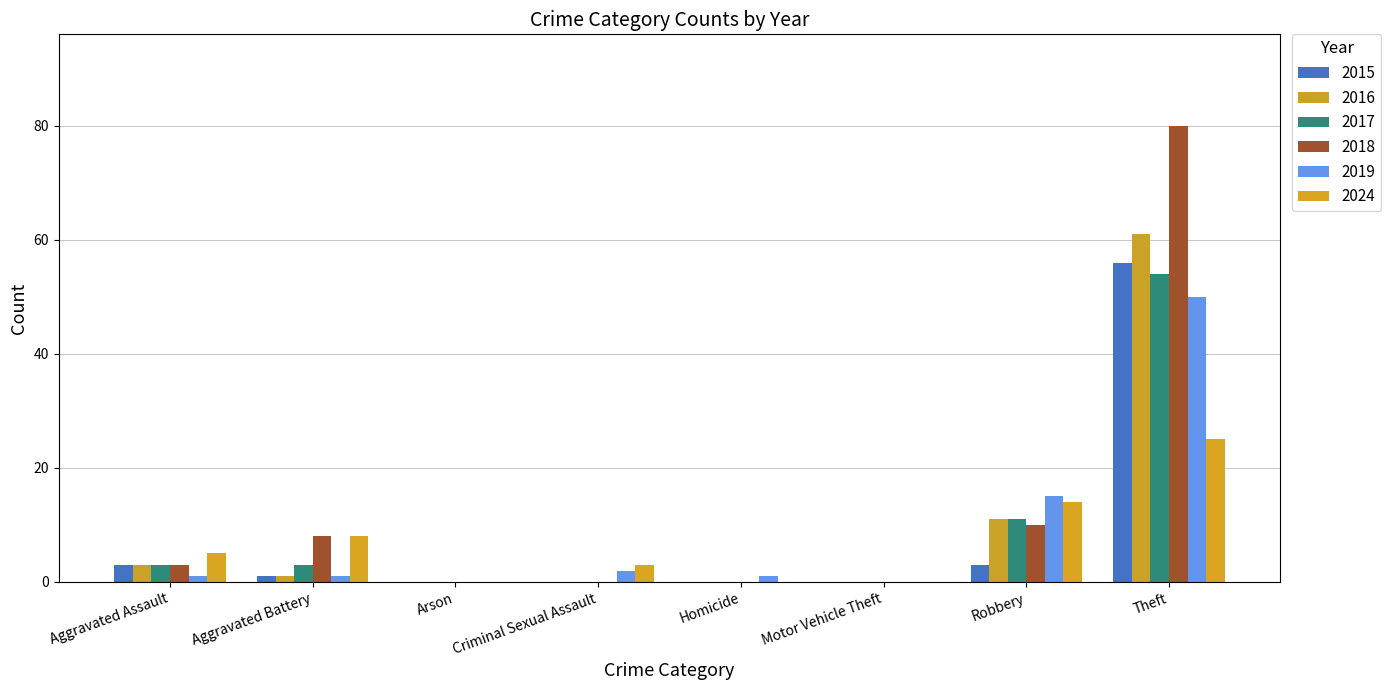

How many categories are shown in the chart?

8